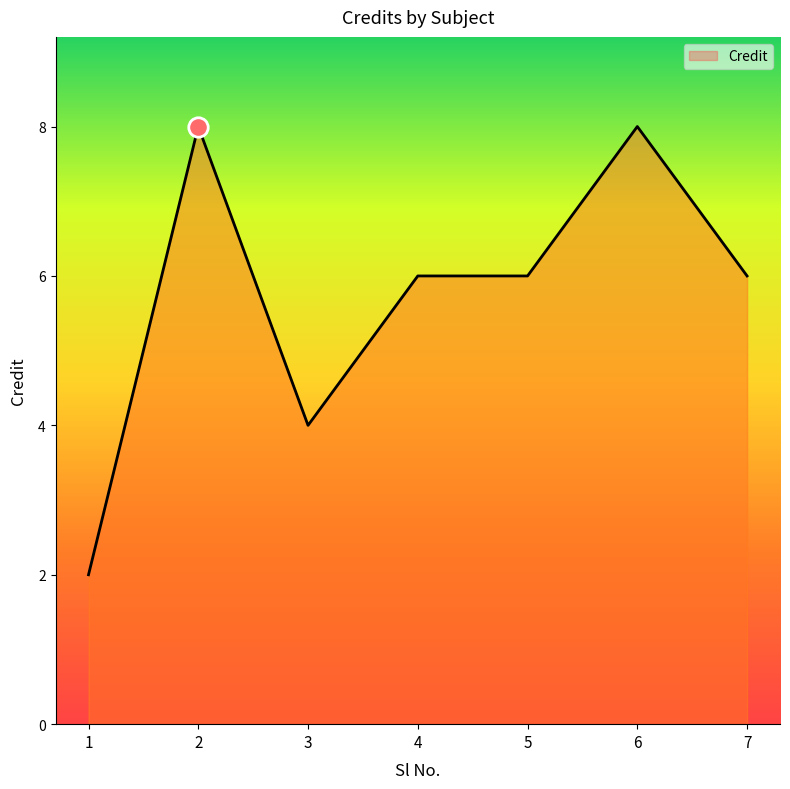

True or false: the data shows 10 at 7.

False